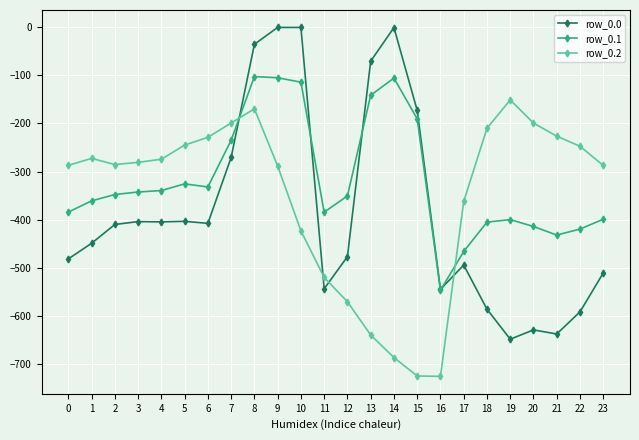

Does the chart have visible grid lines?

Yes